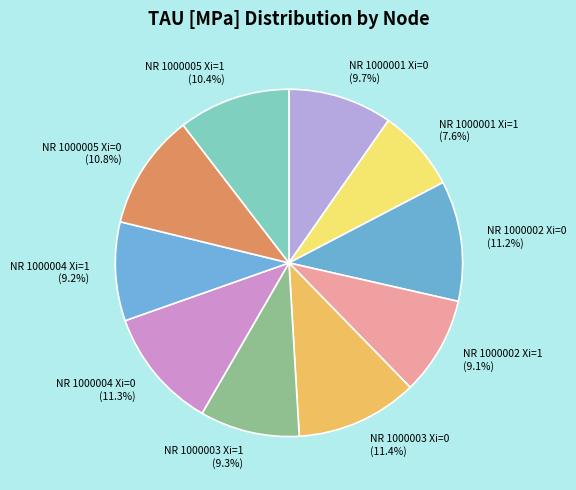

What percentage is the NR 1000002 Xi=0 slice, to the nearest percent?

11%